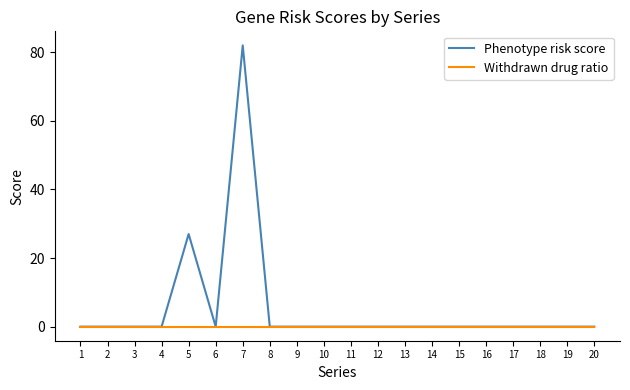

Rank the series by their average value, from highest to lowest.

Phenotype risk score, Withdrawn drug ratio